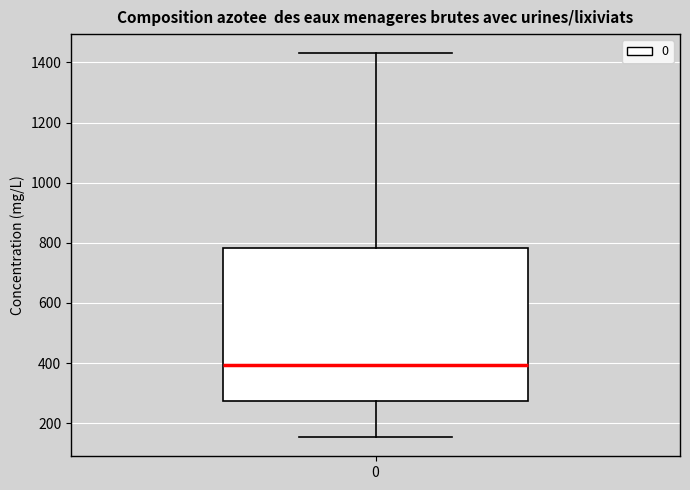

Transcribe this box plot: give where the median line is, the range the box spans, and where the two whiskers end, as read against the y-axis. The values are not printed on the chart, so give them approximately, as read against the axis.

median 400, box 280 to 780, whiskers 160 to 1440